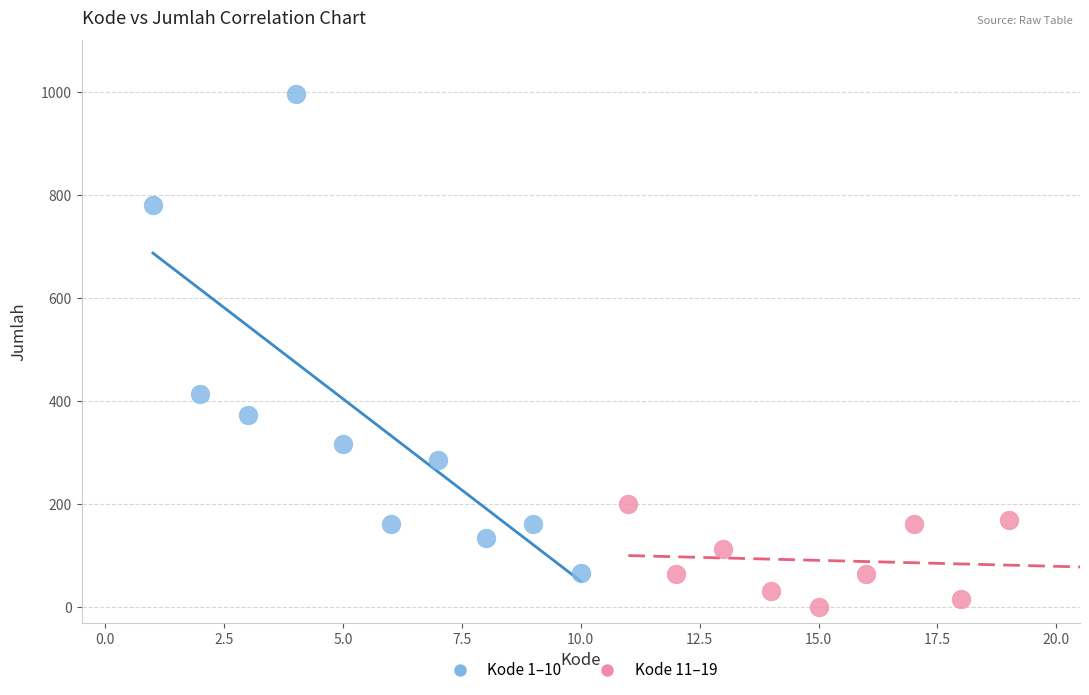

Which series has the largest Y range (max minus min)?

Kode 1–10